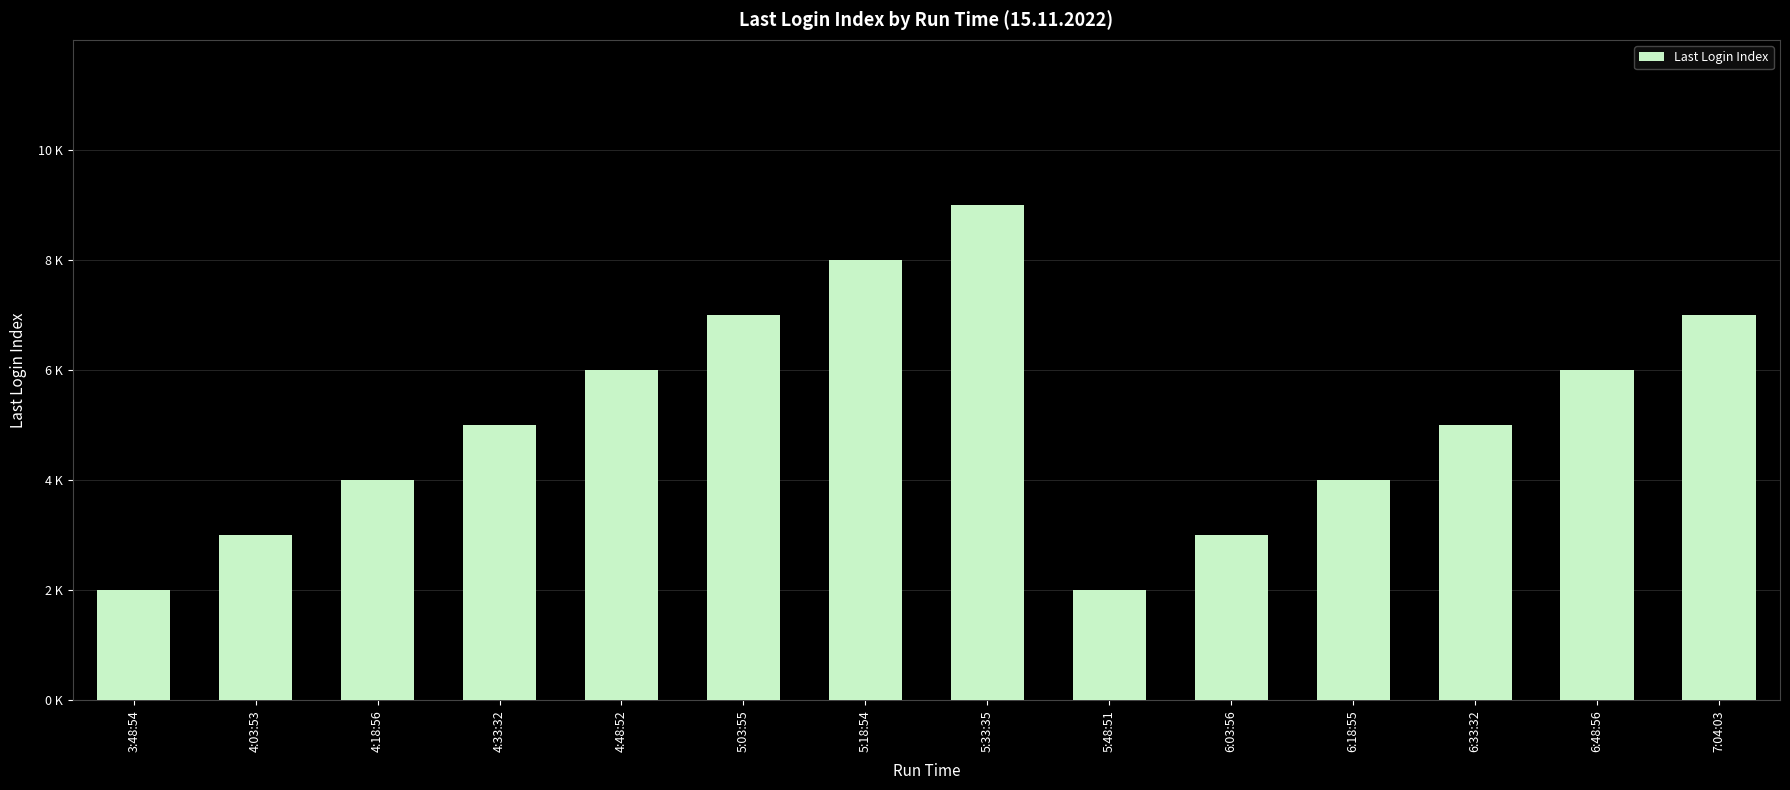

Approximately how many times larger is the value at 7:04:03 compared to 4:03:53?

2.3